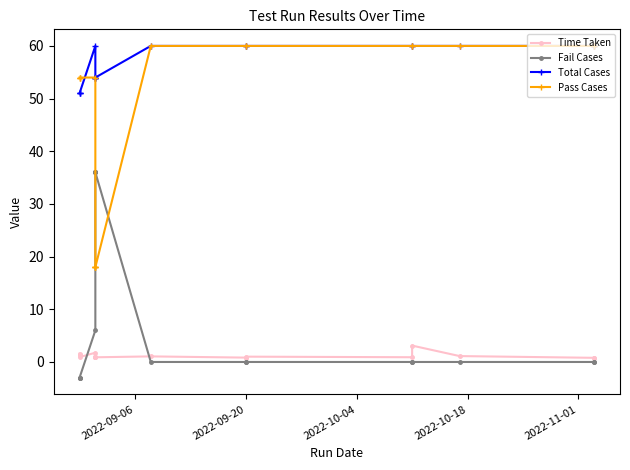

How many times do Time Taken and Fail Cases cross each other?

2